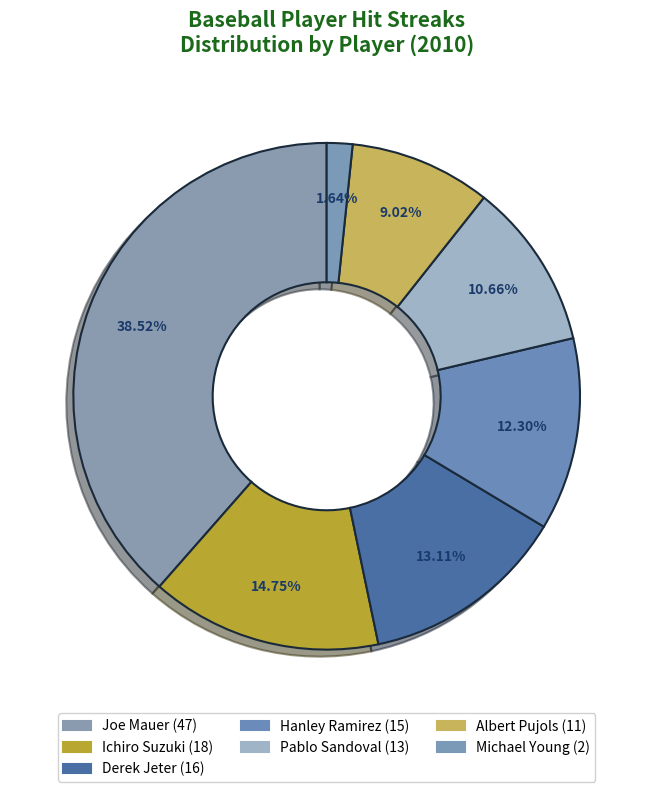

Rank the categories by value from highest to lowest.

Joe Mauer, Ichiro Suzuki, Derek Jeter, Hanley Ramirez, Pablo Sandoval, Albert Pujols, Michael Young